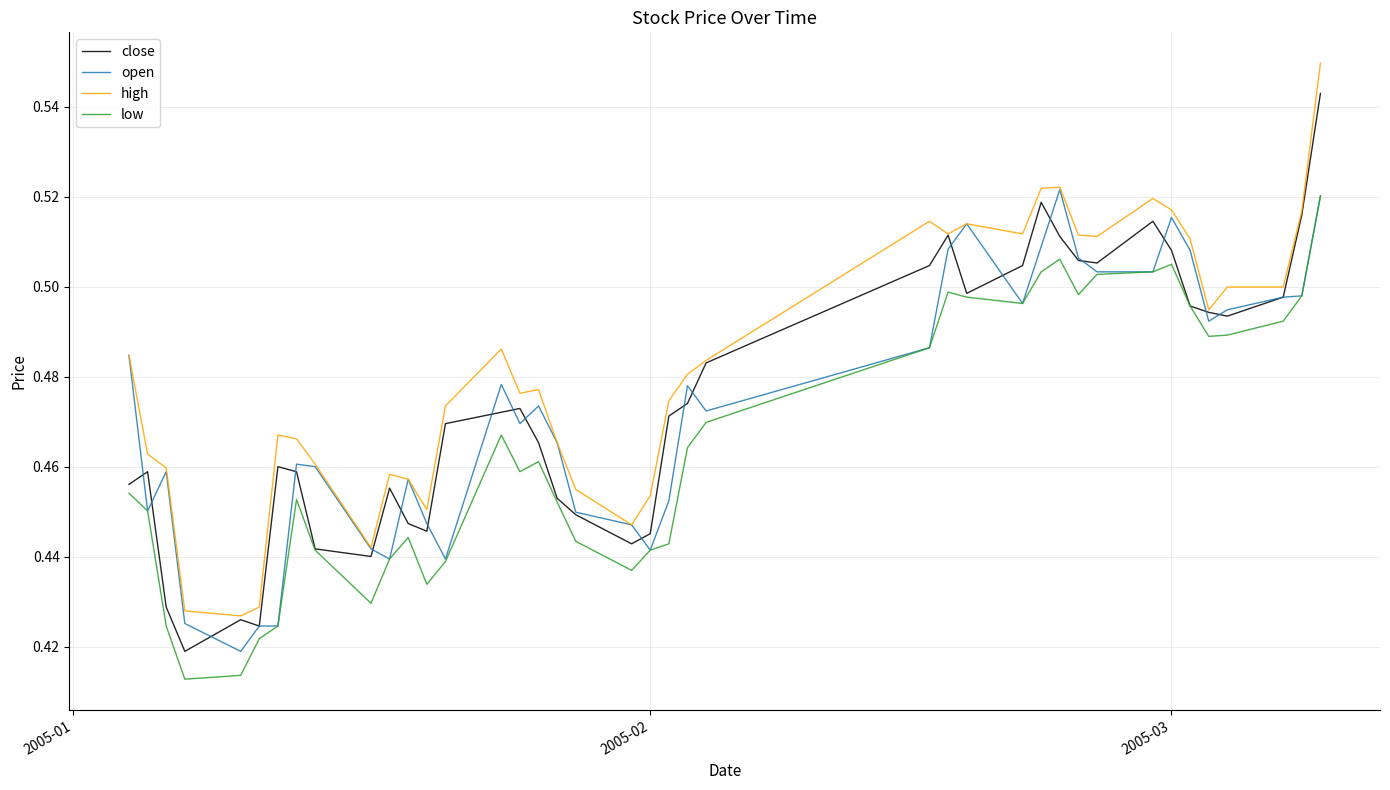

True or false: high and low intersect in this chart.

False